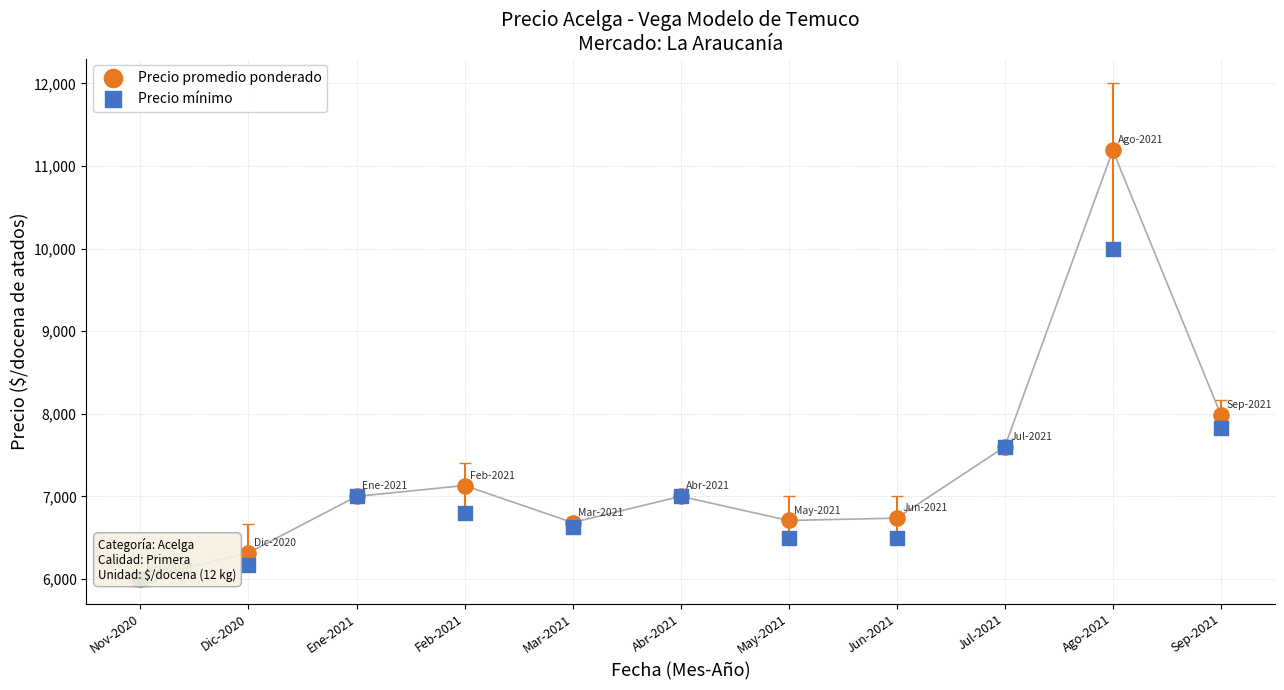

What are all the series names shown in the legend?

Precio promedio ponderado, Precio mínimo